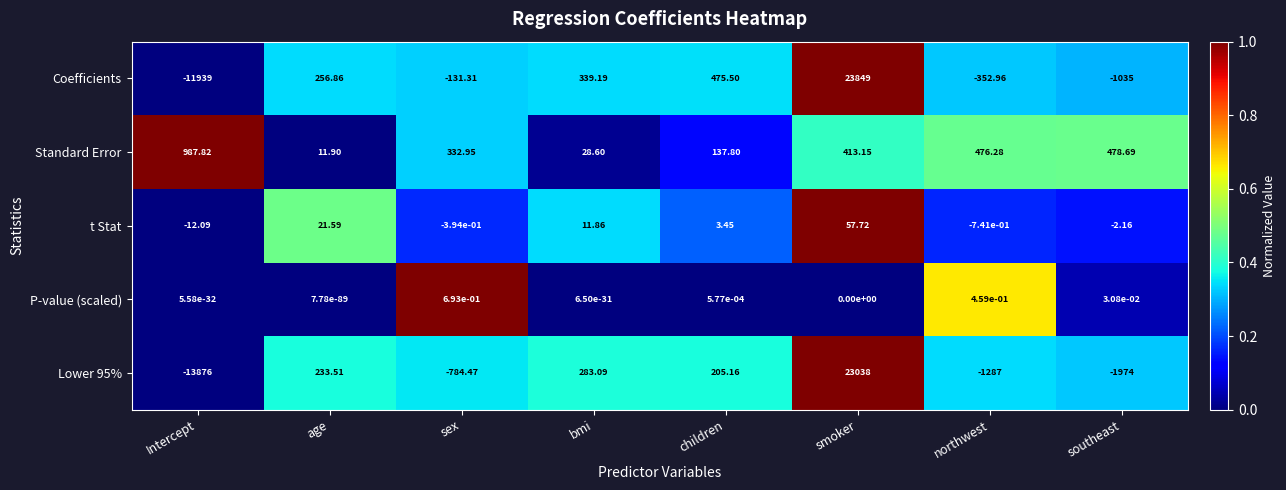

Which series has the largest total across all categories?

Coefficients